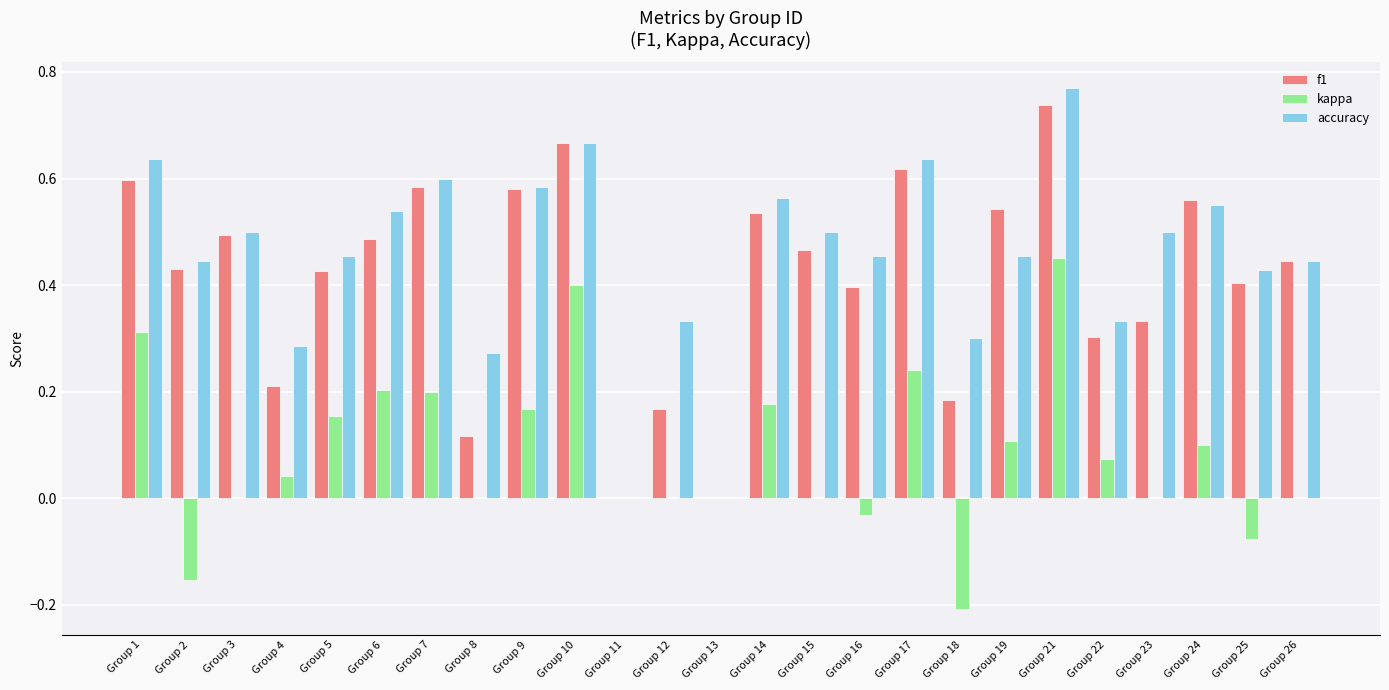

Which label corresponds to the largest value in the chart?

Group 21